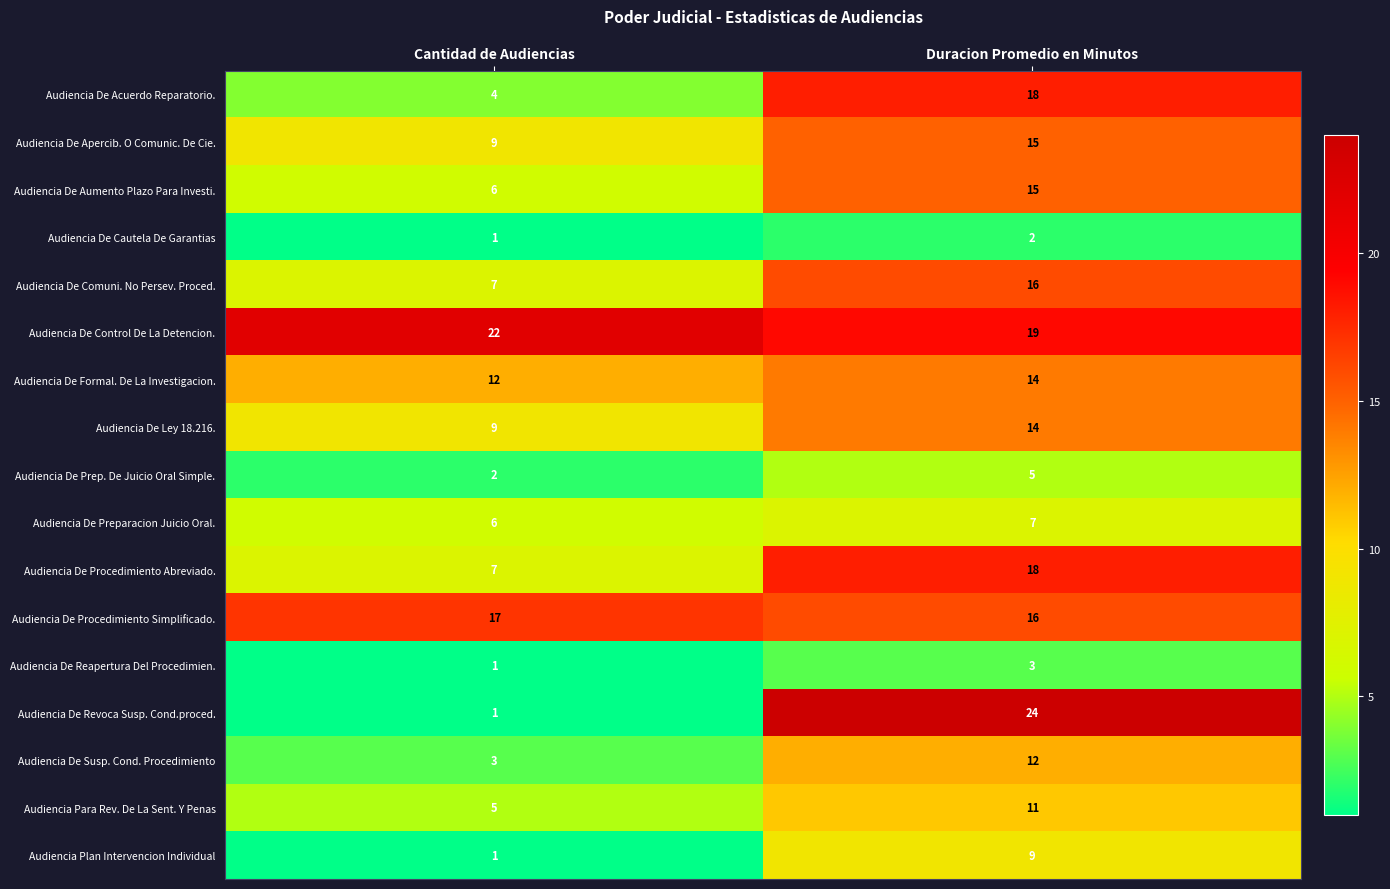

At how many categories does at least one series exceed 21?

2